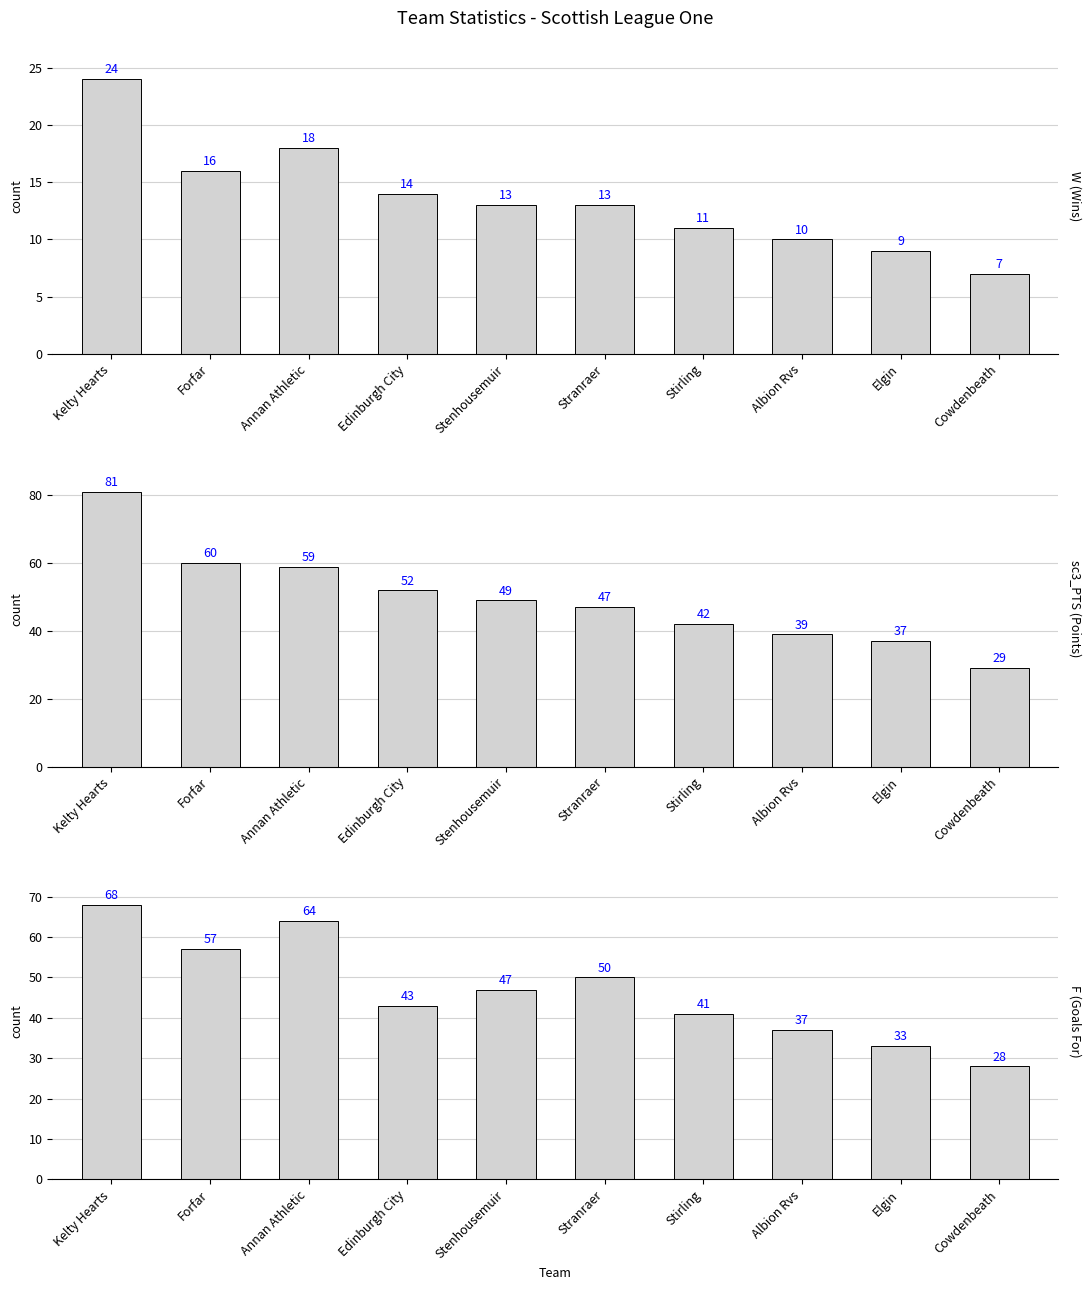

What is the sum of all W (Wins) values?

135